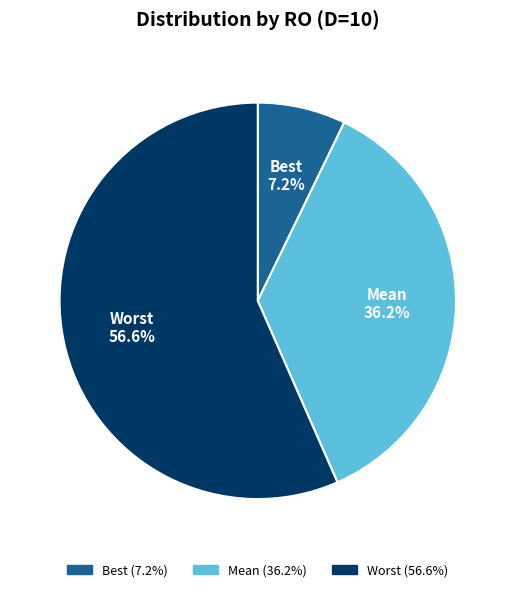

What is the smallest slice in the pie chart?

Best